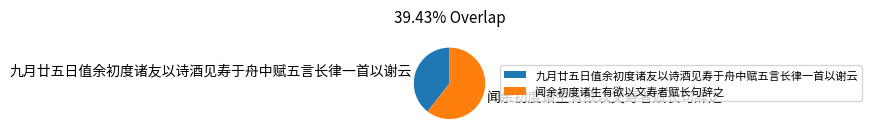

Which has a higher value, 九月廿五日值余初度诸友以诗酒见寿于舟中赋五言长律一首以谢云 or 闻余初度诸生有欲以文寿者赋长句辞之?

闻余初度诸生有欲以文寿者赋长句辞之